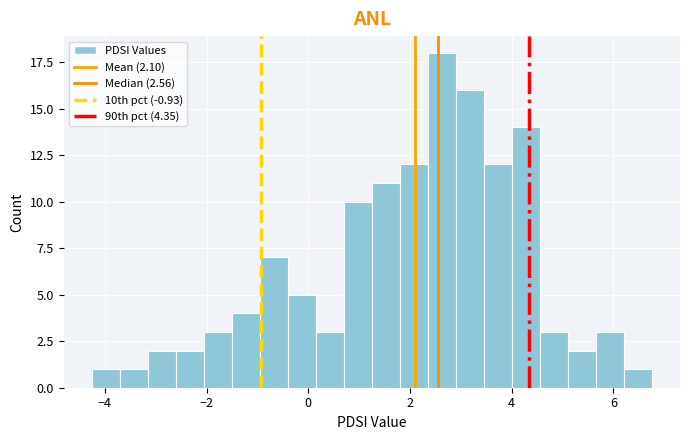

Around what value on the x-axis is the tallest bar? Give the approximate position of its centre, as read against the axis.

2.6